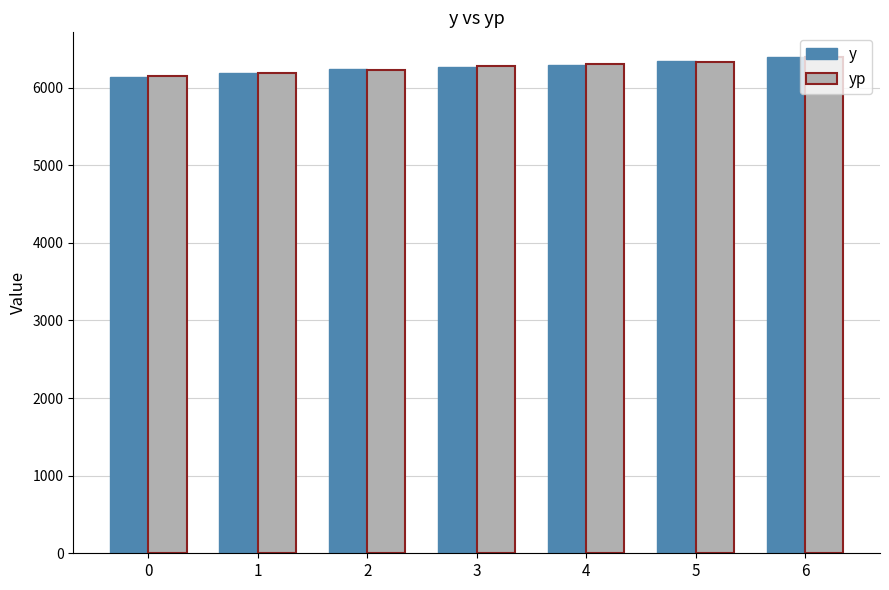

What is the difference between the y values at 2 and 6?

151.0